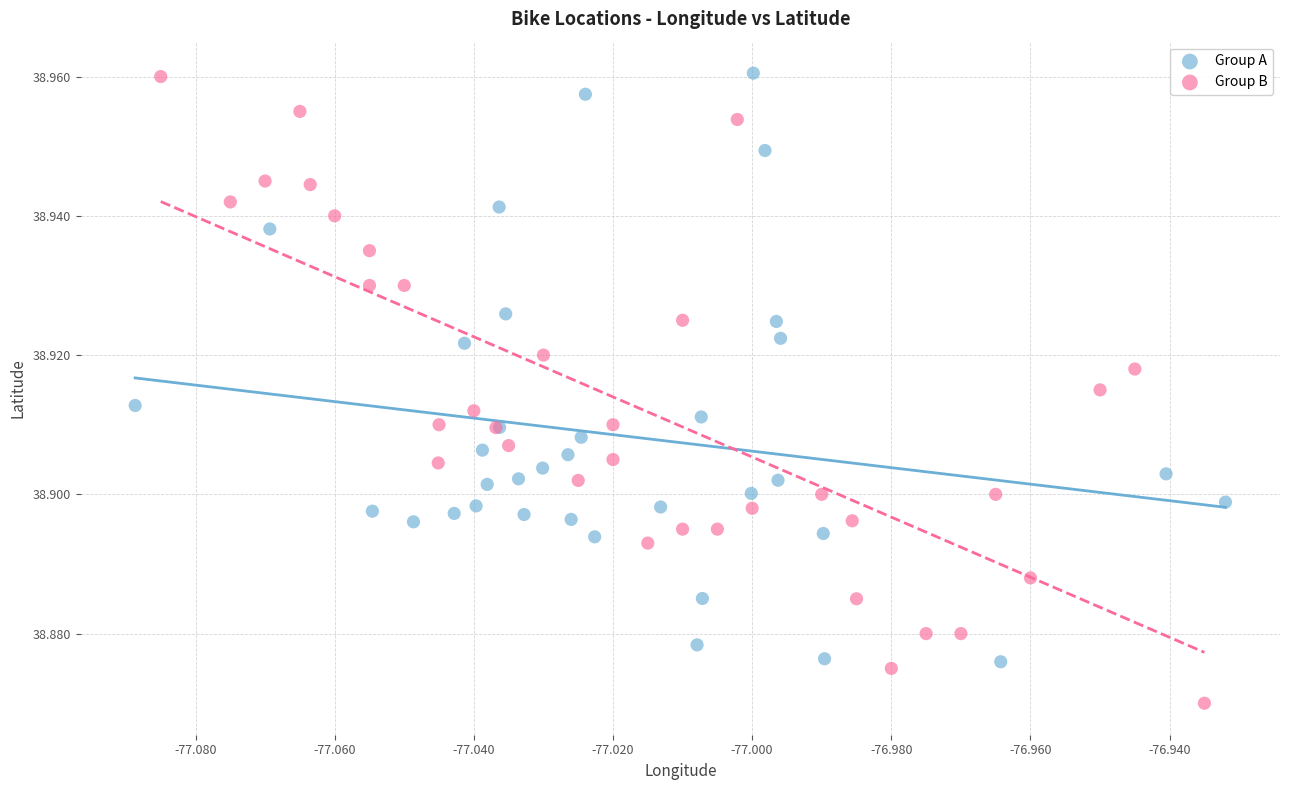

Which series contains the lowest Y value?

Group B